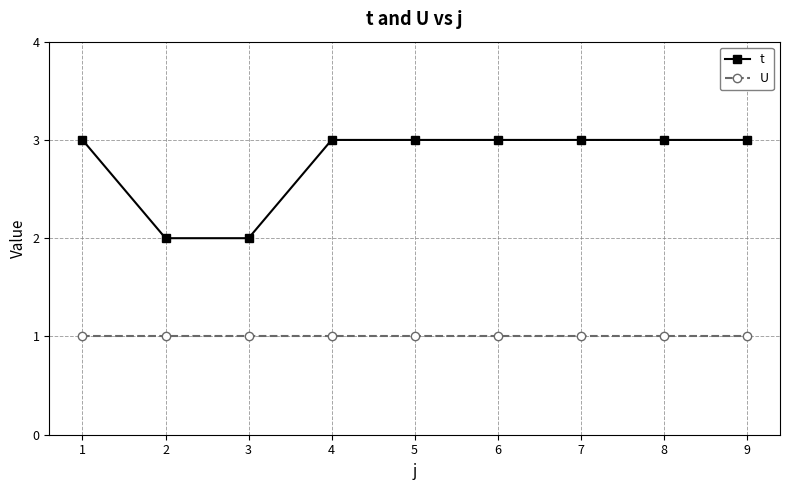

True or false: U has a value of 1 at 5.

True